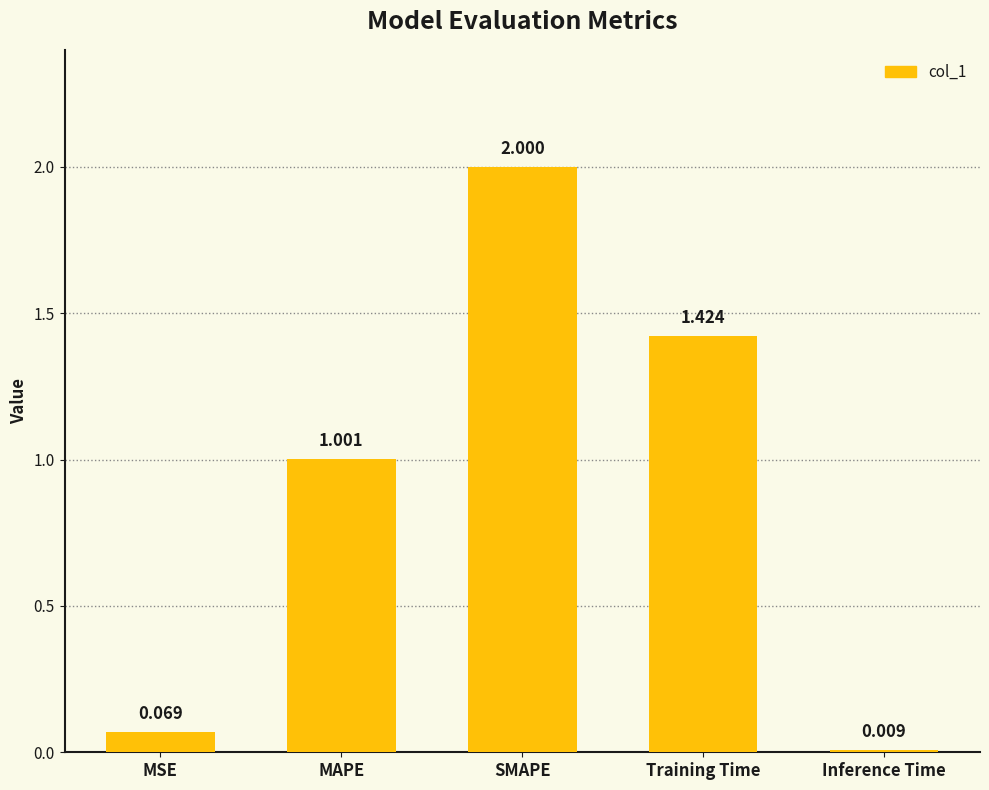

What is the difference between the maximum and minimum values?

2.0